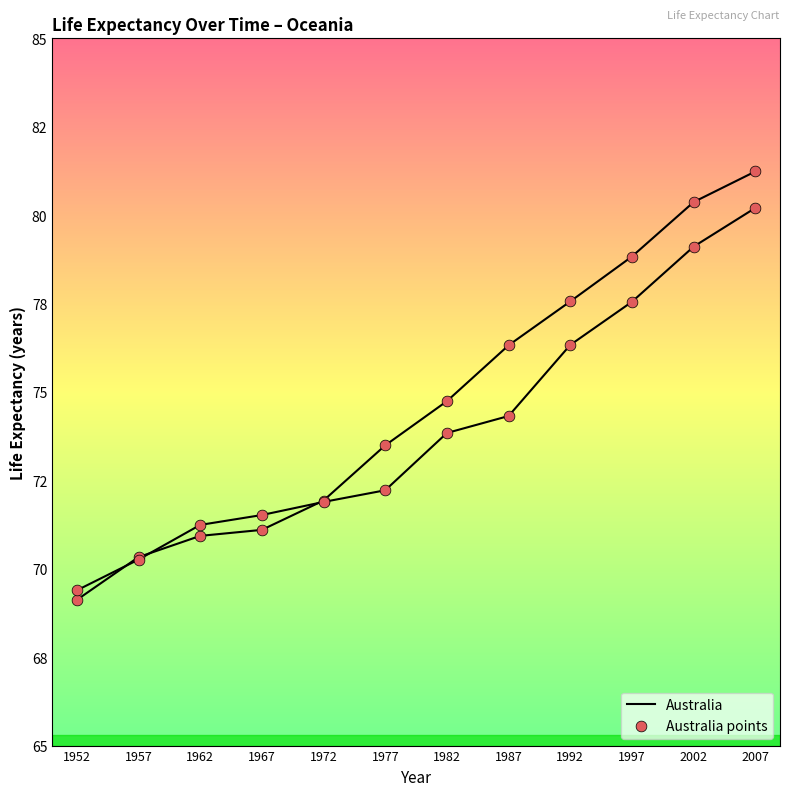

Does the chart have visible grid lines?

No